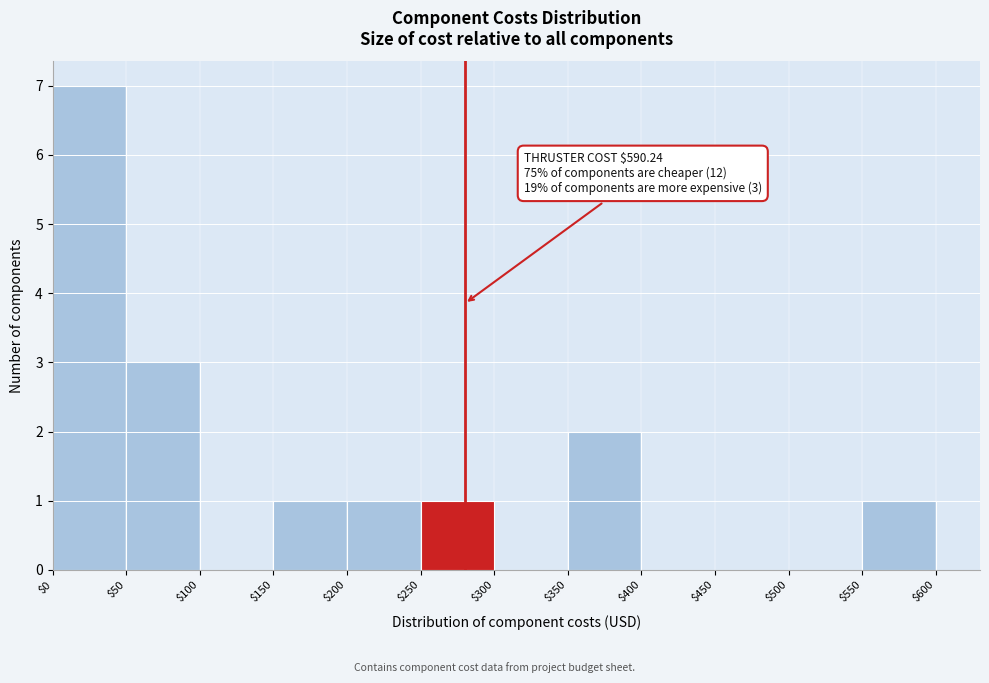

Which range on the x-axis has the tallest bar?

$0 to $50